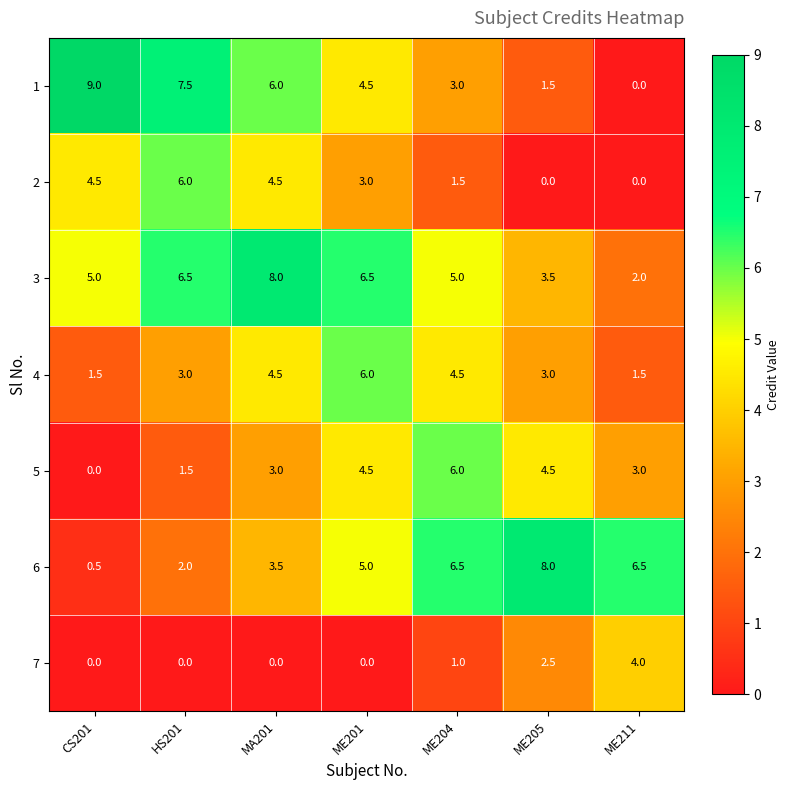

What is the difference between the second highest and minimum values in the 2 series?

4.5